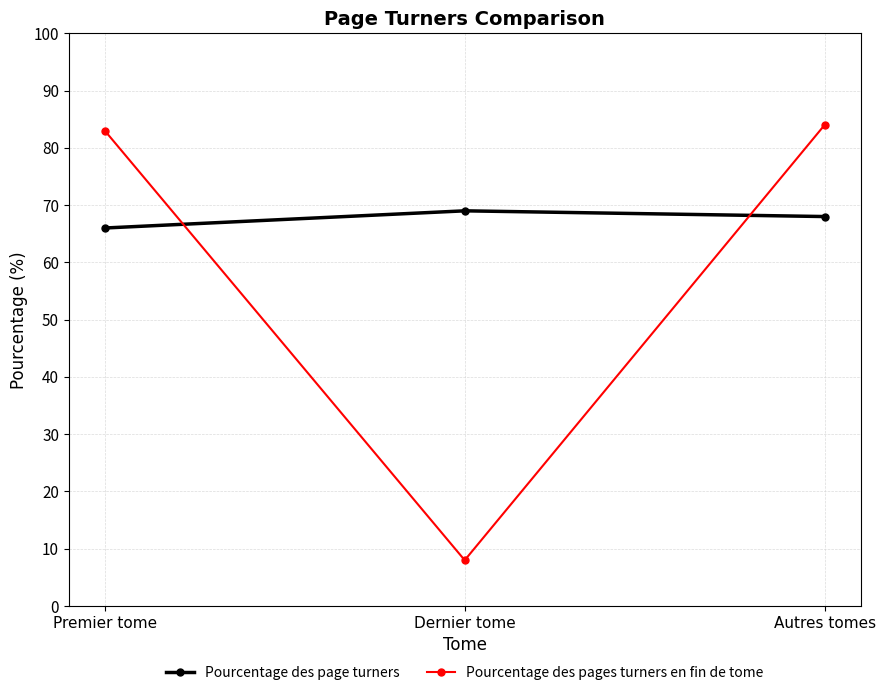

Which series has the widest spread of values?

Pourcentage des pages turners en fin de tome